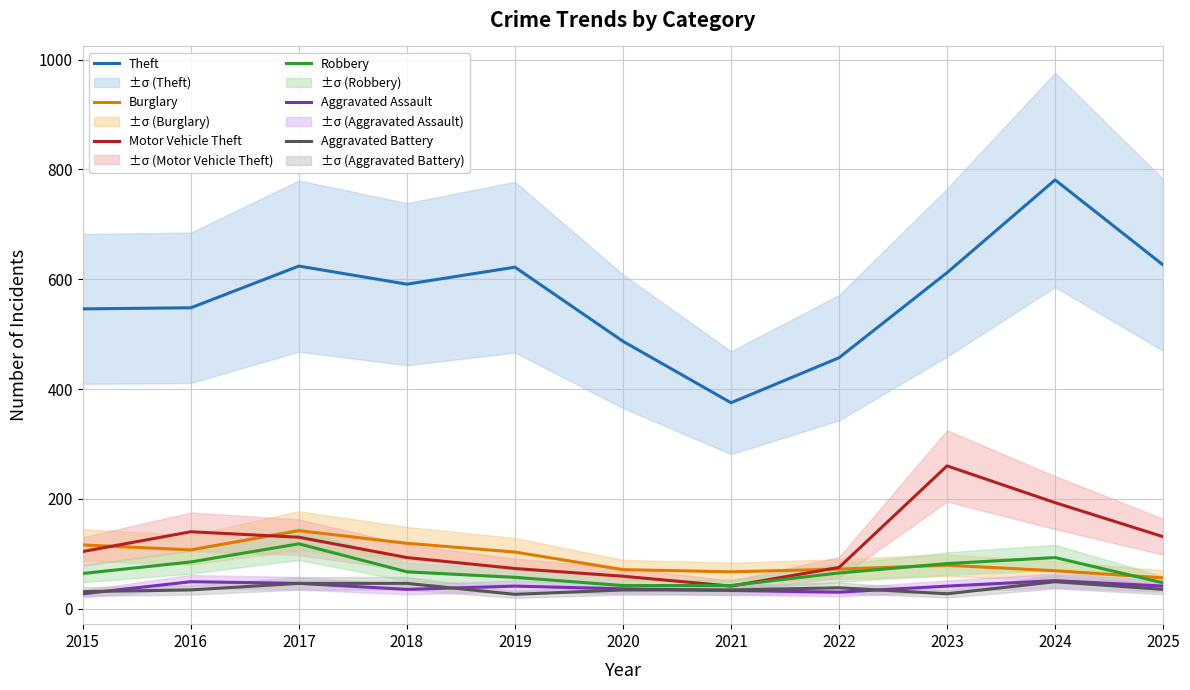

Where is the first local minimum for Burglary?

2016